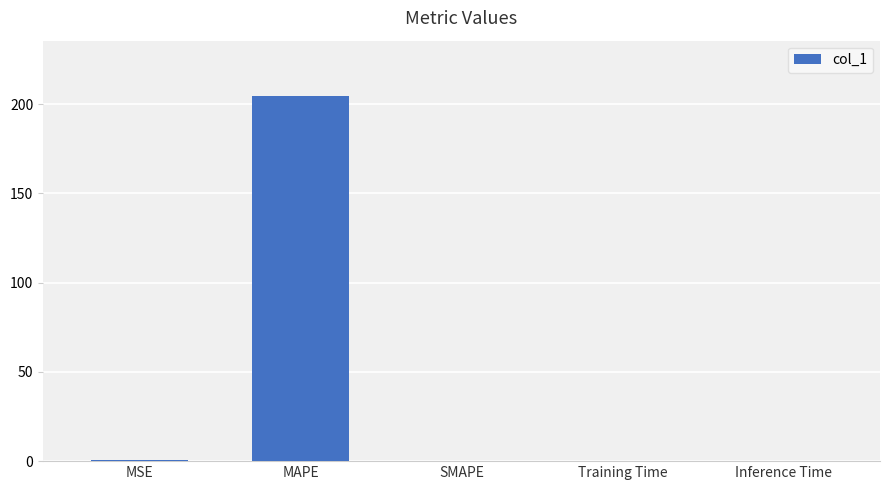

Between Inference Time and MAPE, which is larger?

MAPE